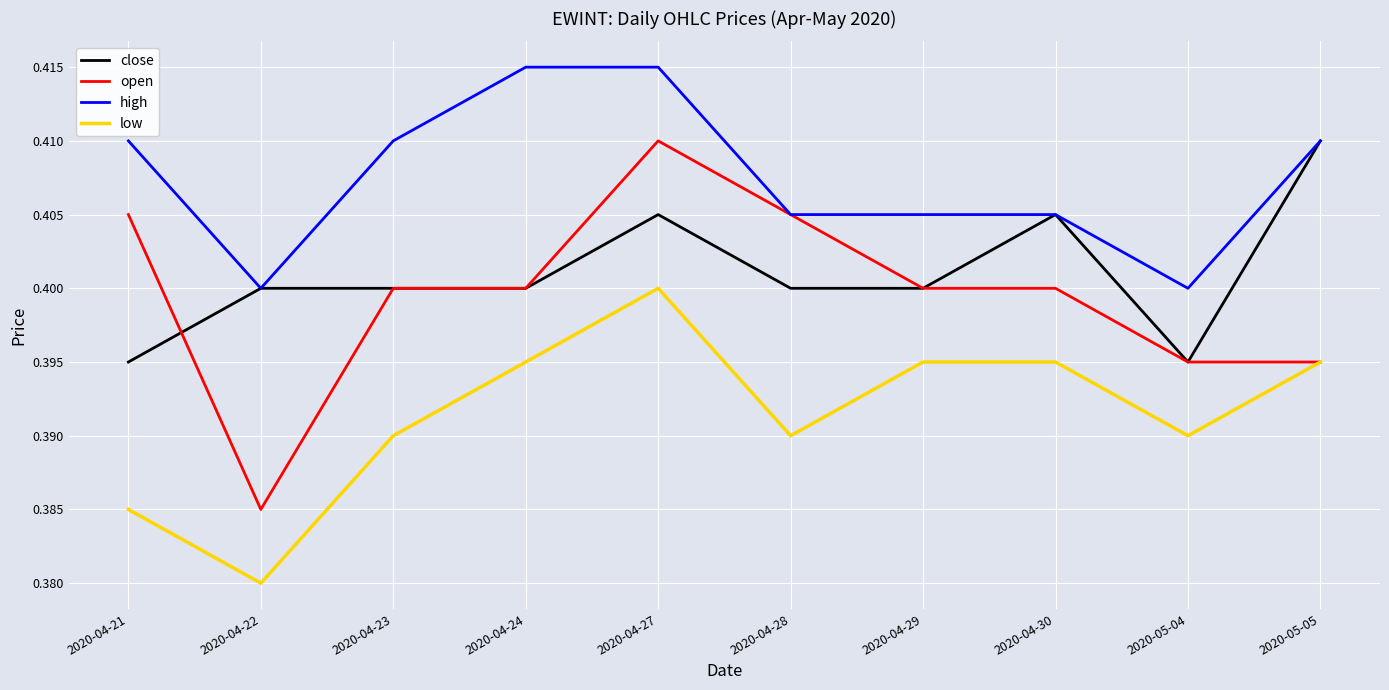

What position from the left is 2020-05-04?

9